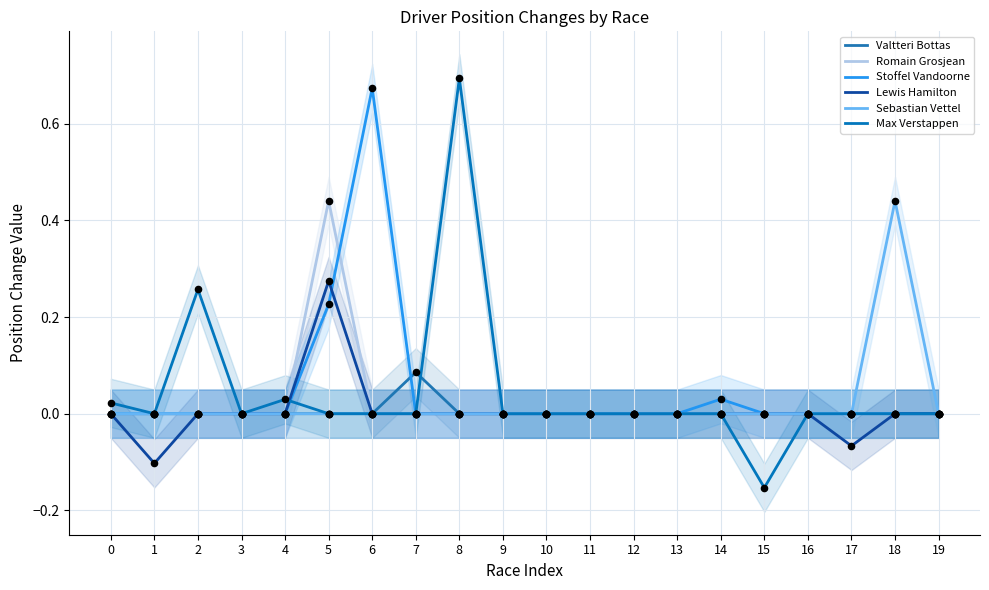

Which series reaches the minimum Y coordinate?

Max Verstappen